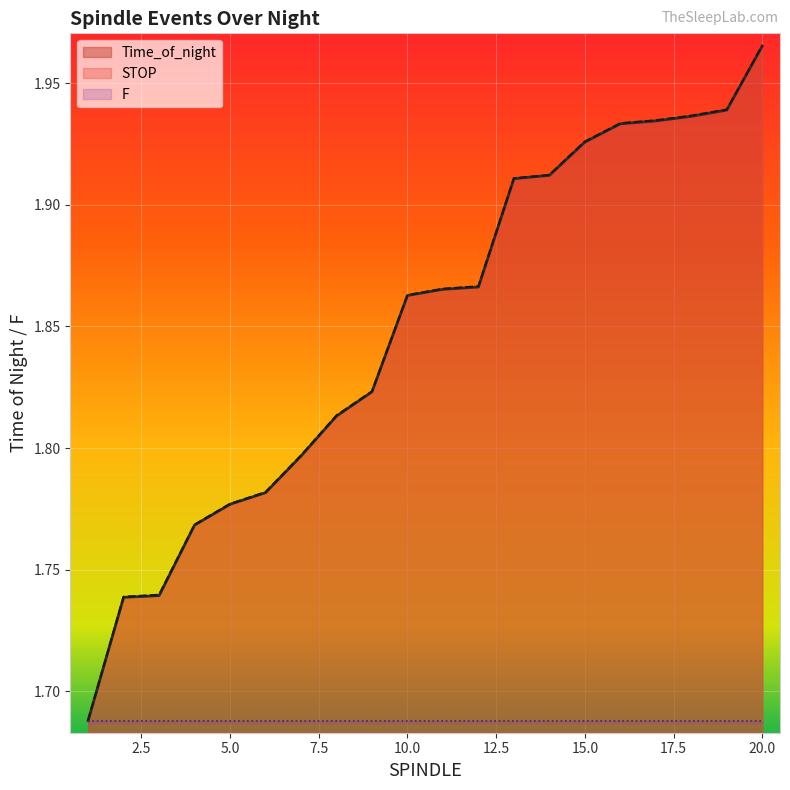

Which label corresponds to the largest value in the chart?

20.0